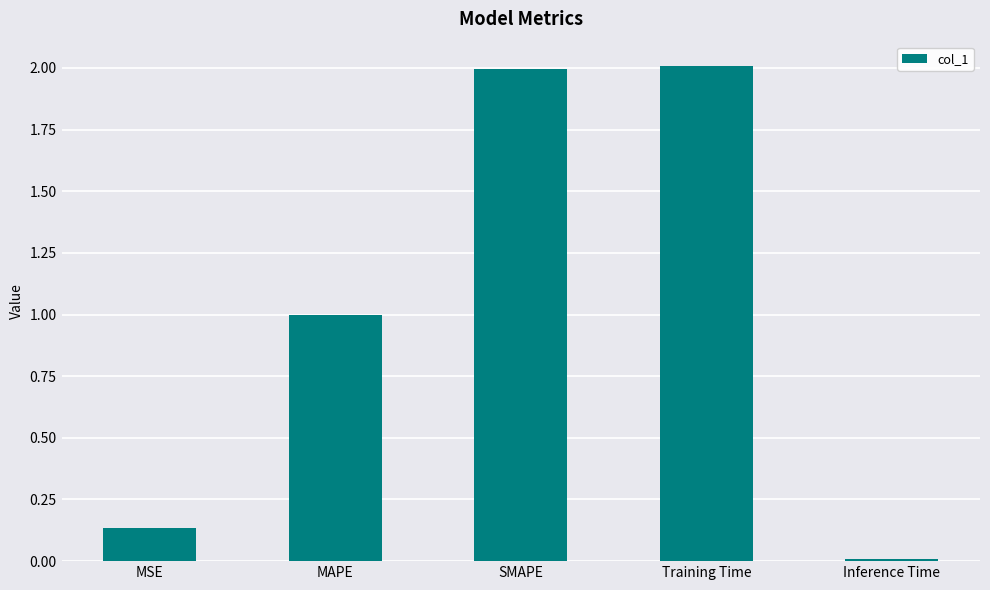

At which label is the value closest to 1?

MAPE